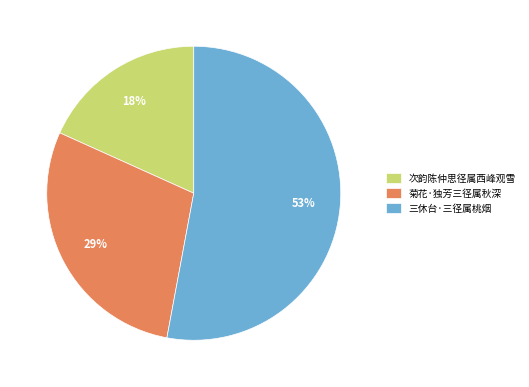

Is the sum of 三休台·三径属桃烟 and 菊花·独芳三径属秋深 greater than half?

Yes